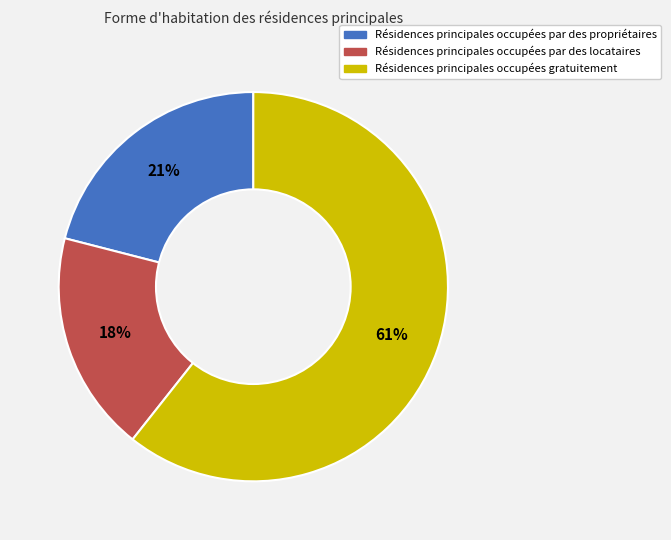

Which category accounts for the majority?

Résidences principales occupées gratuitement